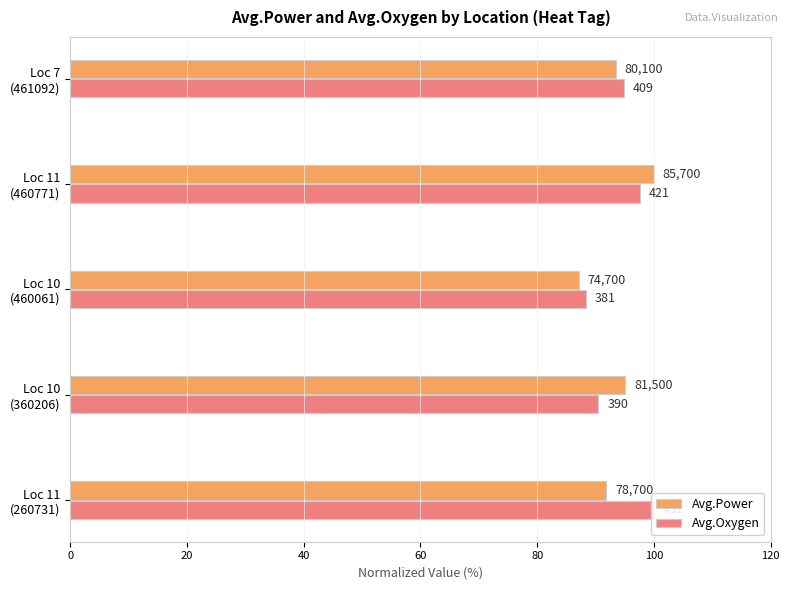

Reading right to left, transcribe all the data shown in this chart.

Avg.Power: 93.5	100.0	87.2	95.1	91.8
Avg.Oxygen: 94.9	97.7	88.4	90.5	100.0